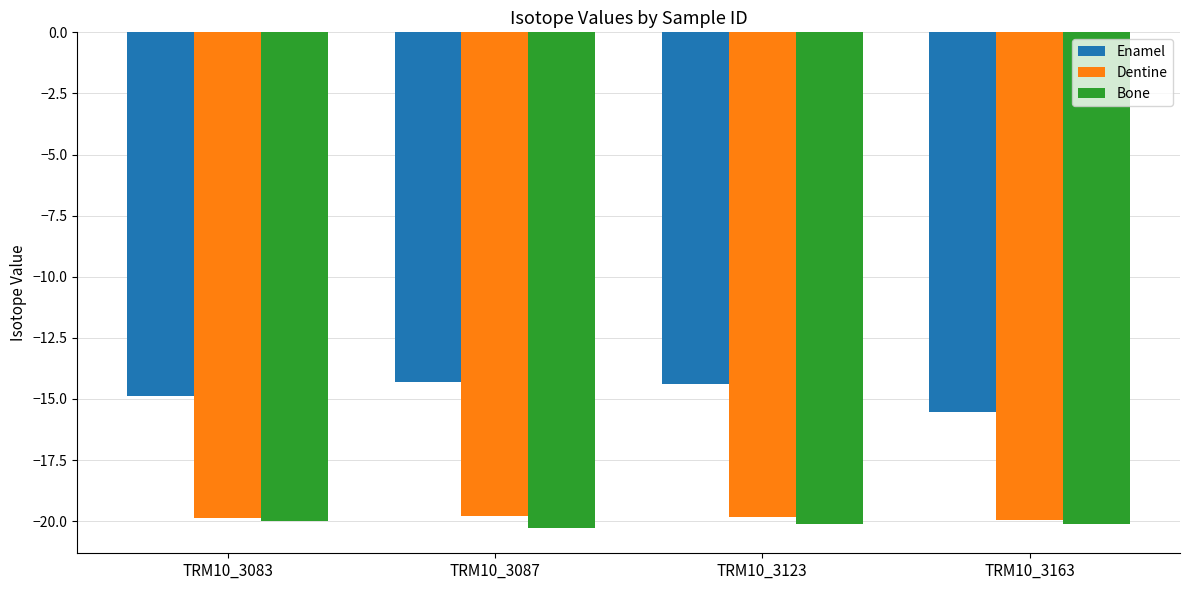

How many series are shown in this chart?

3